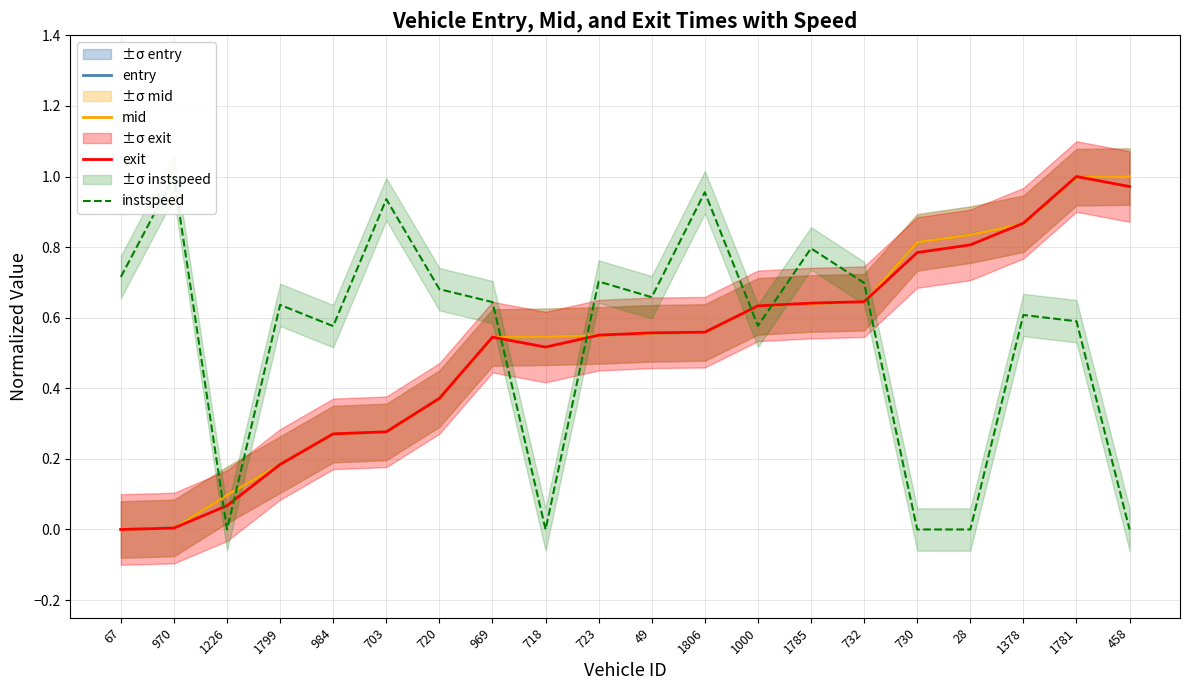

Which series ends up on top after the final intersection of entry and exit?

entry